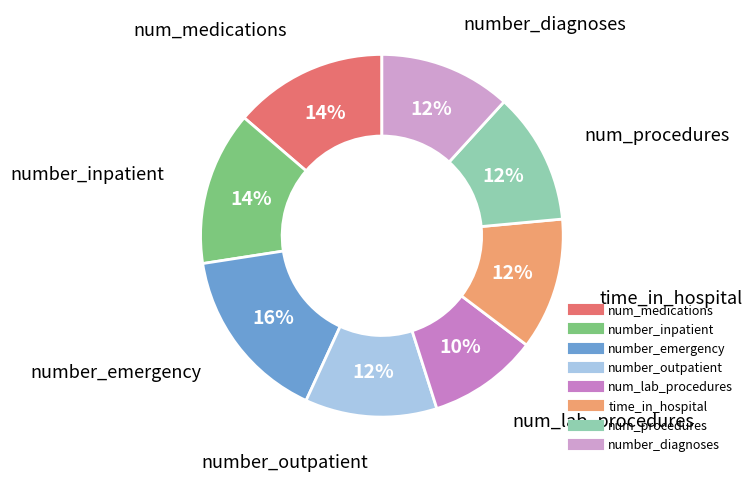

Count the number of slices in the pie.

8